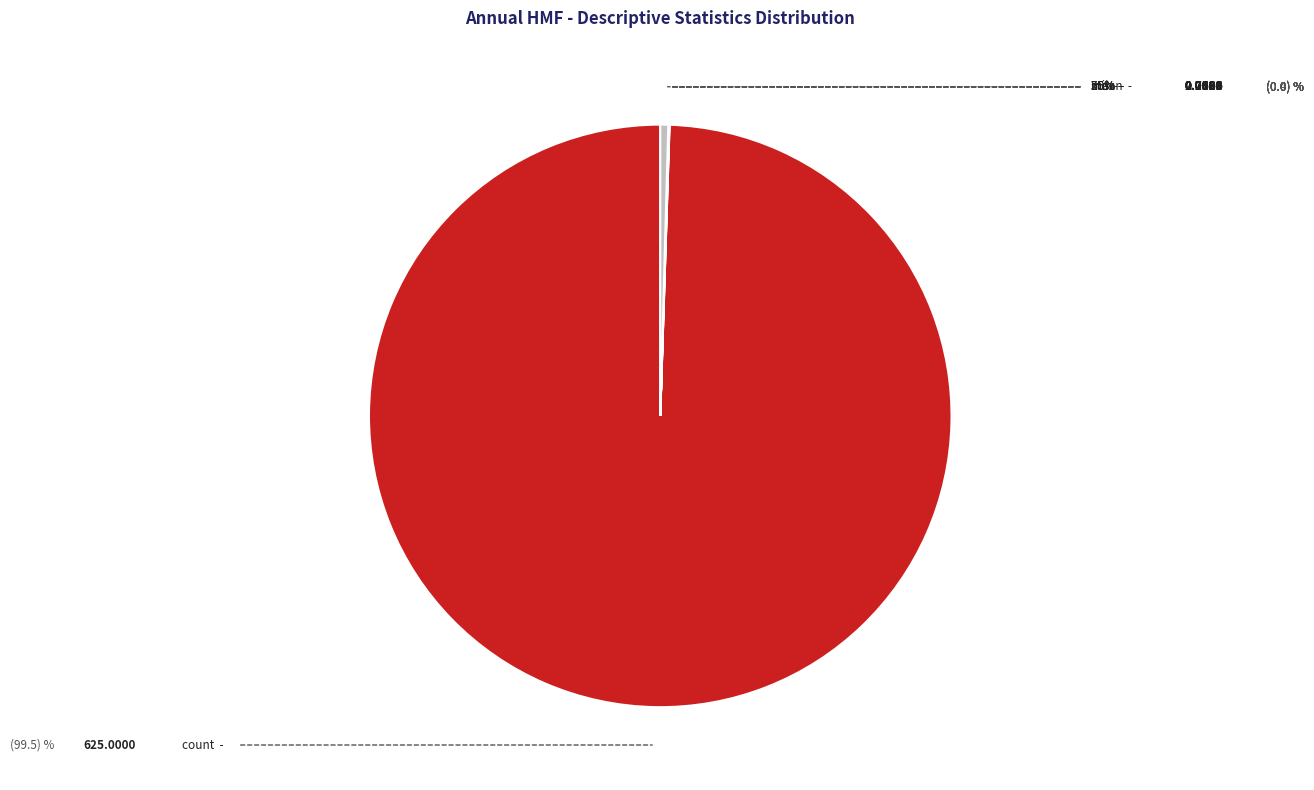

How many segments does this pie chart have?

8